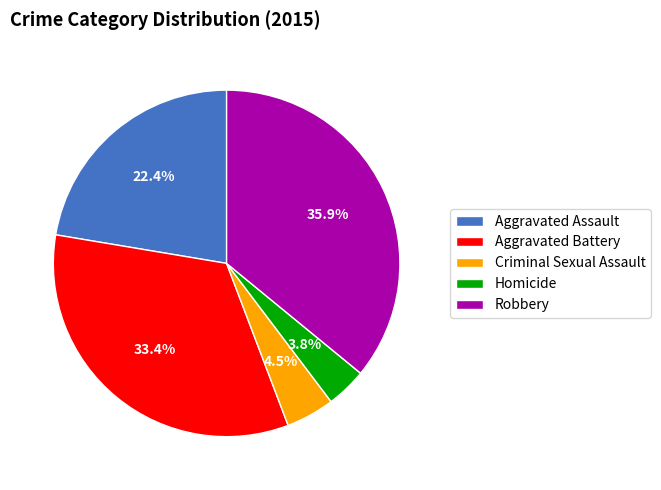

To the nearest percent, what is the difference between the largest and smallest slice percentages?

32%